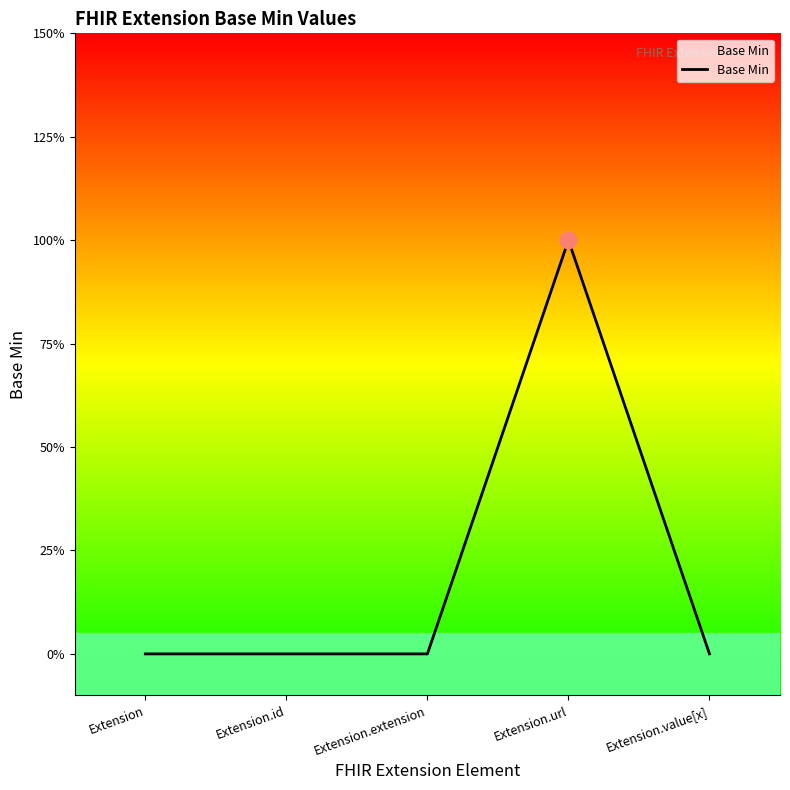

Between Extension.extension and Extension, which is larger?

Extension.extension